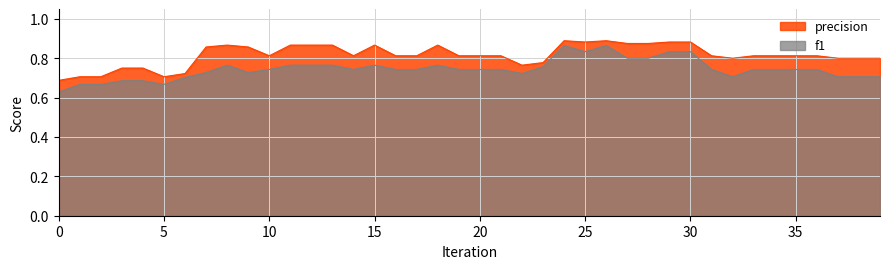

True or false: precision has more than 1 points higher than both neighbors.

True